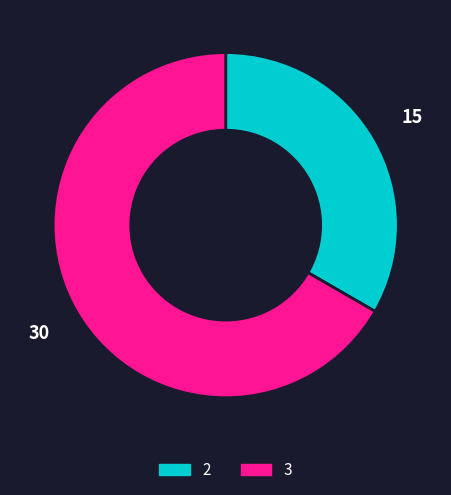

Is it true that 2 is 33% of the pie?

True